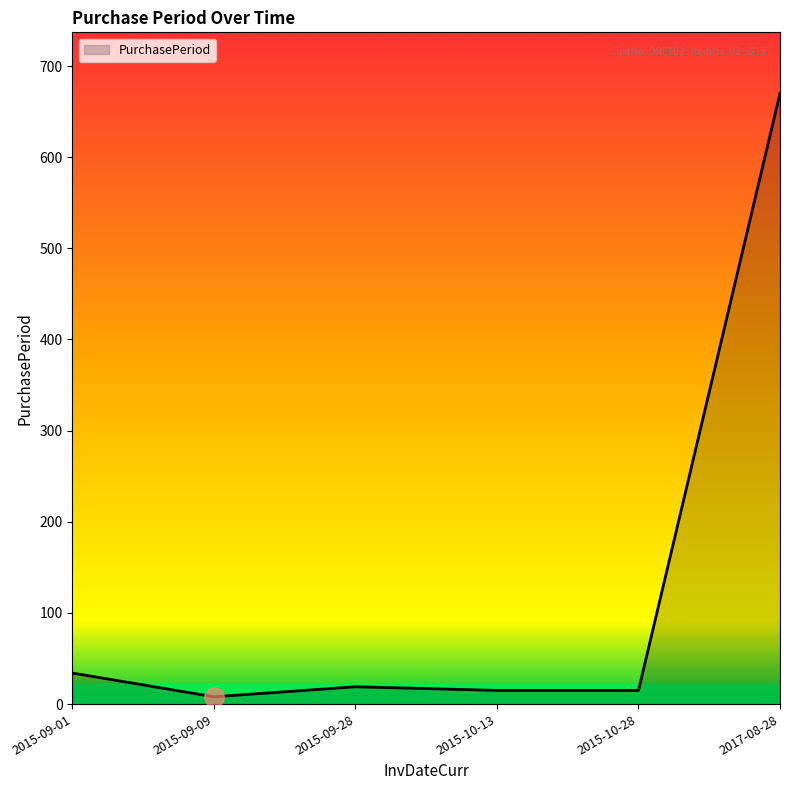

What is the change in value from 2015-09-28 to 2015-10-13?

-4